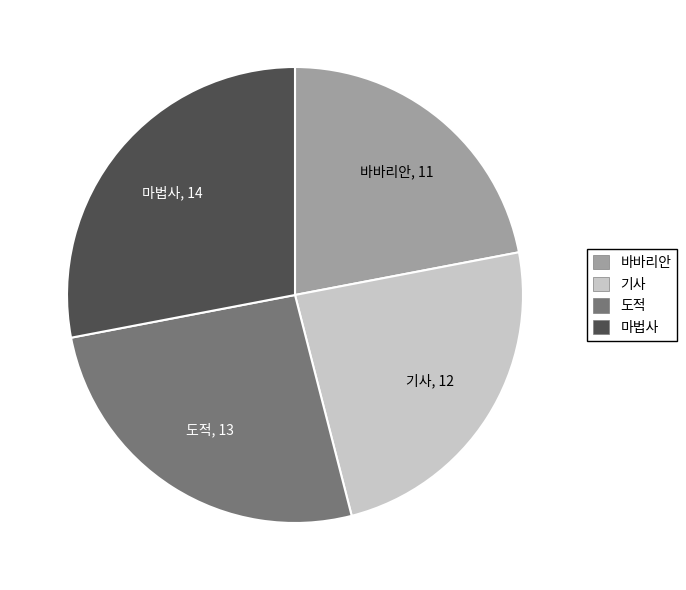

Which slice is the smallest?

바바리안